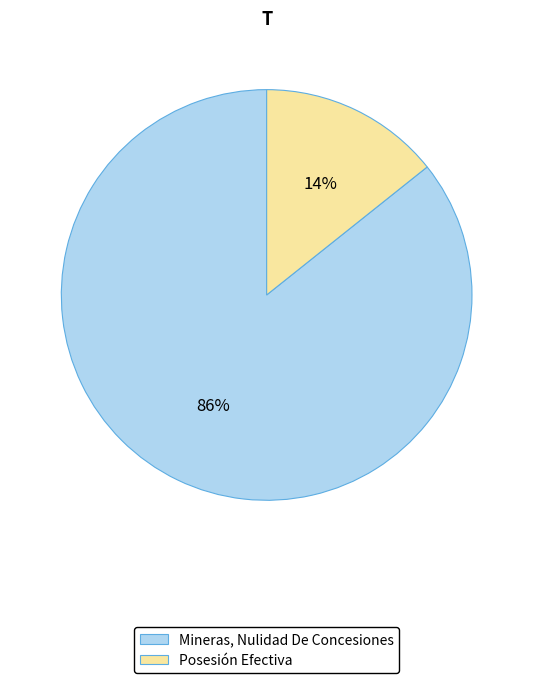

Do Mineras, Nulidad De Concesiones and Posesión Efectiva together represent more than half of the pie?

Yes